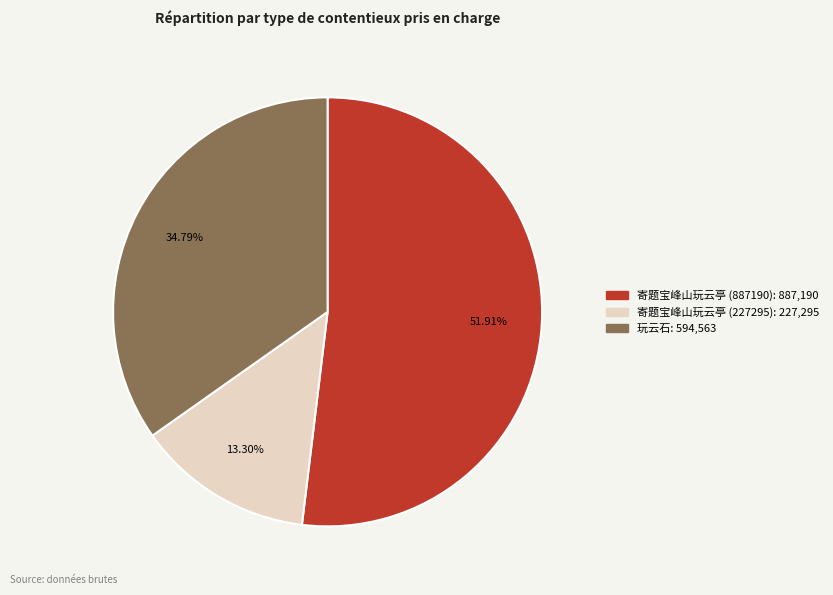

Combined, what portion of the pie is 寄题宝峰山玩云亭 (227295) and 寄题宝峰山玩云亭 (887190)?

65.2%